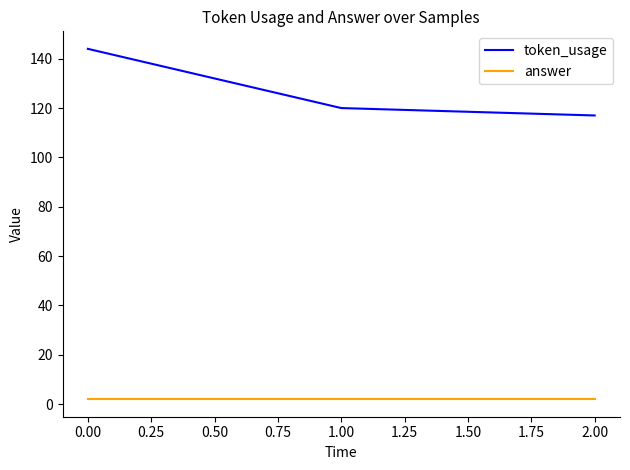

Does the chart display data point markers on the line(s)?

No